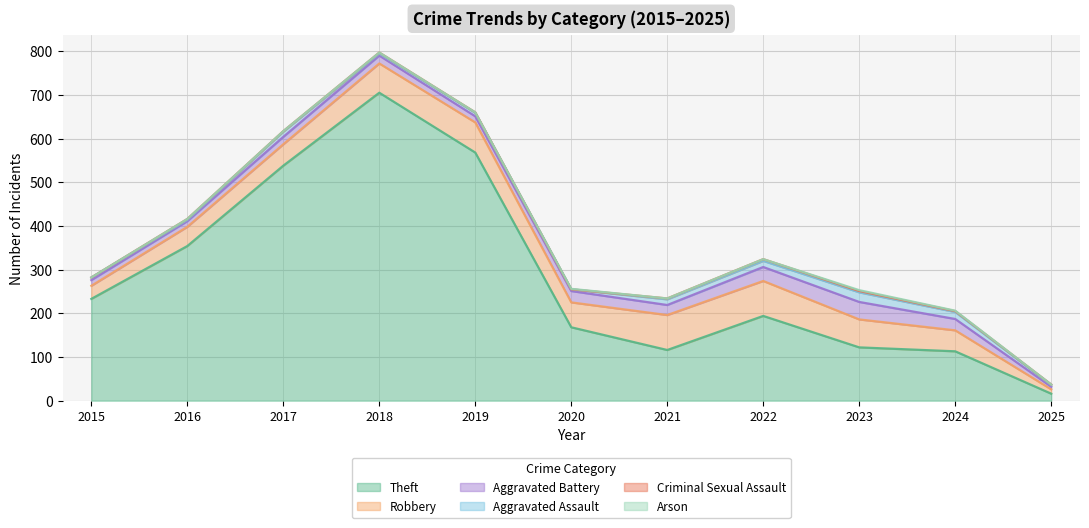

Reading left to right, transcribe all the data shown in this chart.

Theft: 2015=233	2016=354	2017=538	2018=705	2019=568	2020=168	2021=116	2022=194	2023=122	2024=113	2025=16
Robbery: 2015=30	2016=44	2017=49	2018=67	2019=69	2020=57	2021=80	2022=80	2023=64	2024=48	2025=10
Aggravated Battery: 2015=13	2016=13	2017=17	2018=18	2019=14	2020=26	2021=23	2022=32	2023=40	2024=26	2025=6
Aggravated Assault: 2015=6	2016=3	2017=12	2018=5	2019=8	2020=4	2021=13	2022=14	2023=22	2024=16	2025=4
Criminal Sexual Assault: 2015=0	2016=2	2017=1	2018=2	2019=1	2020=0	2021=2	2022=4	2023=3	2024=2	2025=1
Arson: 2015=0	2016=0	2017=0	2018=0	2019=0	2020=1	2021=0	2022=0	2023=2	2024=1	2025=0